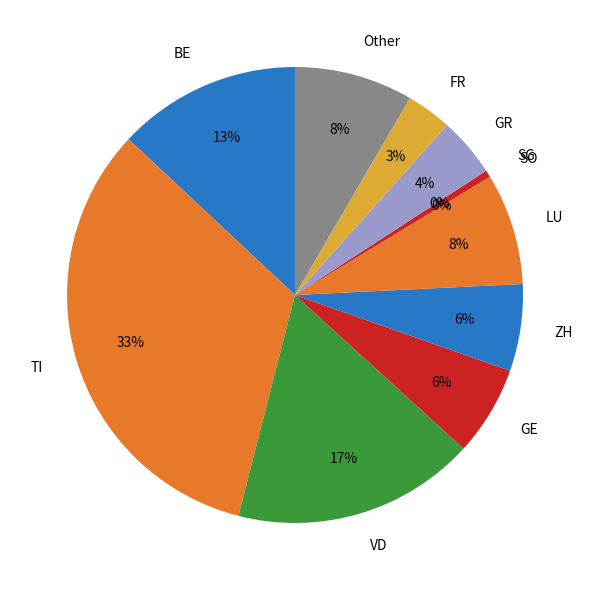

Is there any slice that represents more than half of the pie?

No